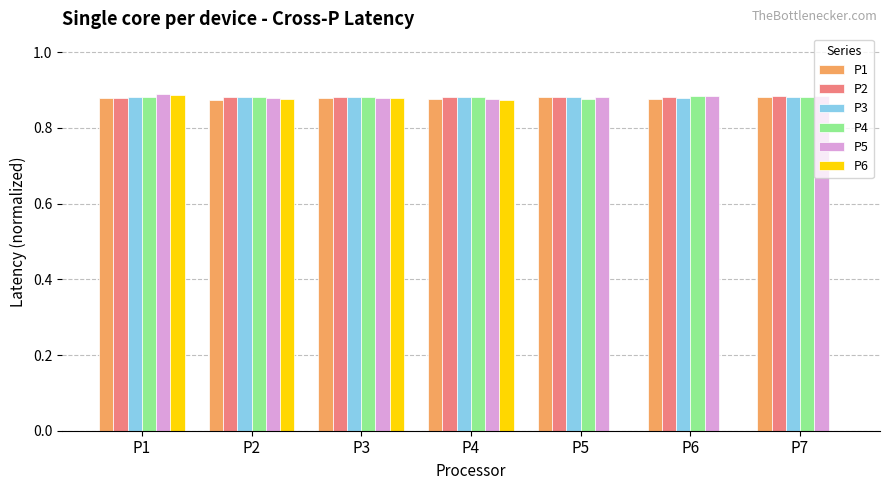

What is the total value across all series at P1?

5.3